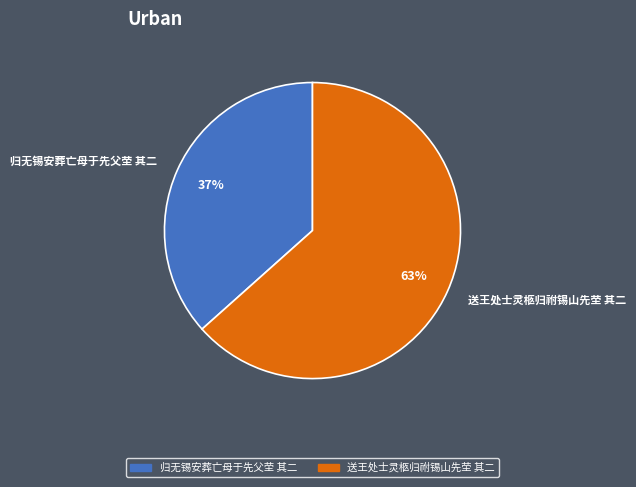

Is 归无锡安葬亡母于先父茔 其二 the majority of the pie?

No